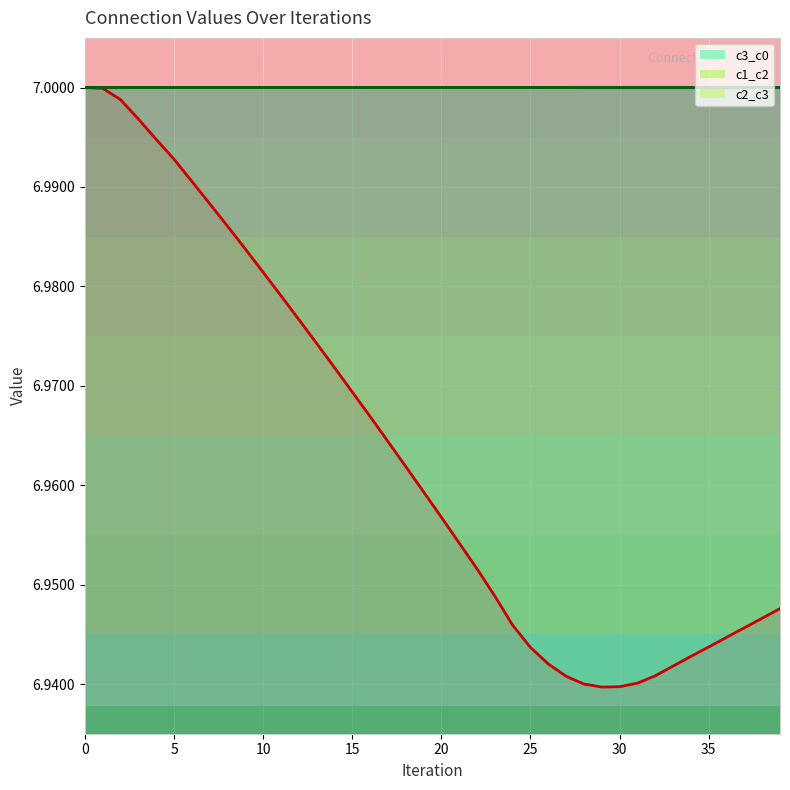

What is the value of the c3_c0 point at the 34th from the left?

6.9